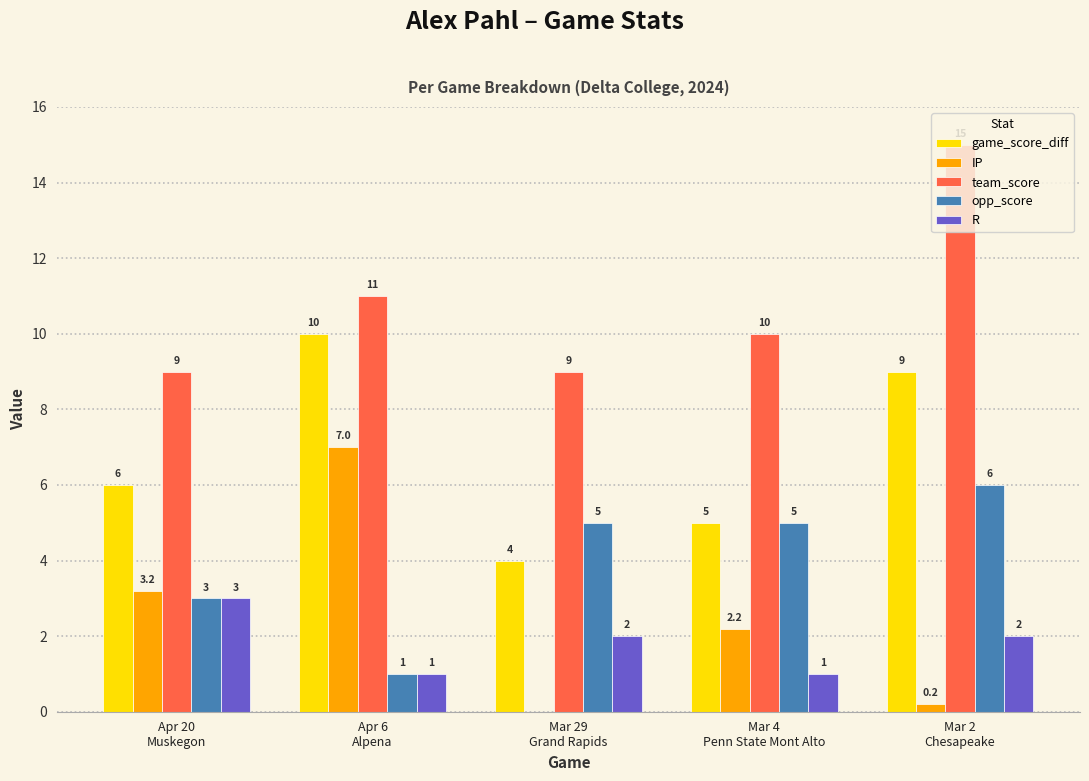

What is the maximum value shown in the chart?

15.0